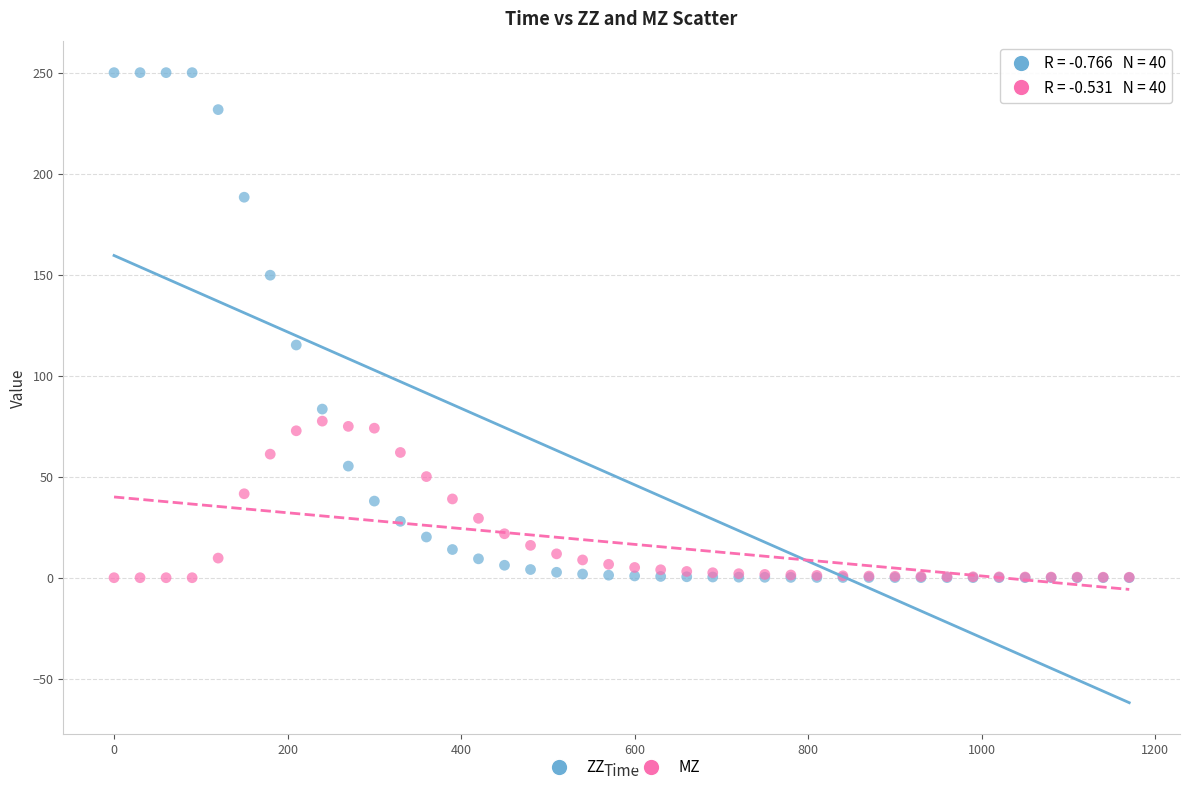

What are all the series names shown in the legend?

ZZ, MZ